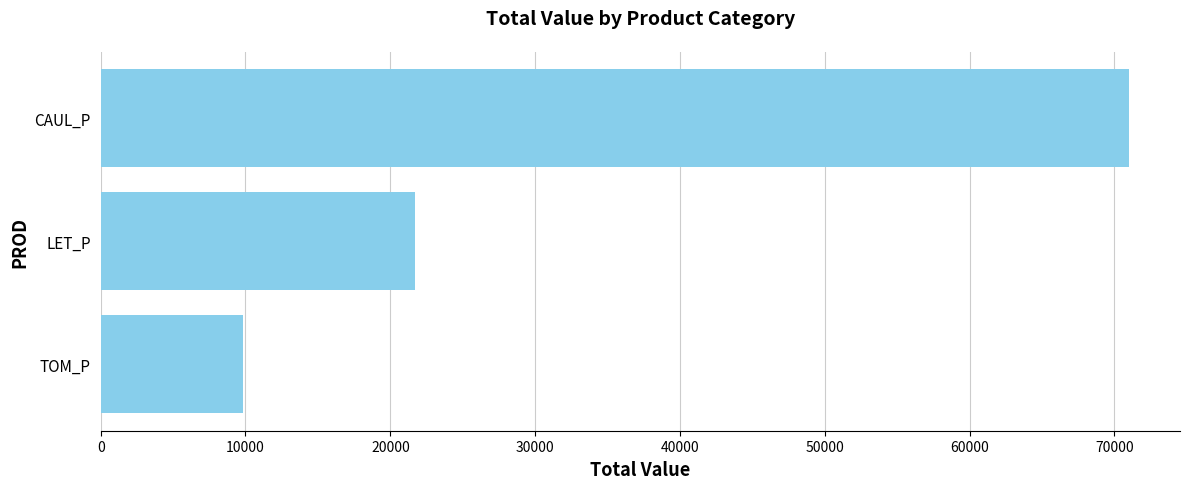

Rank the categories by value from lowest to highest.

TOM_P, LET_P, CAUL_P